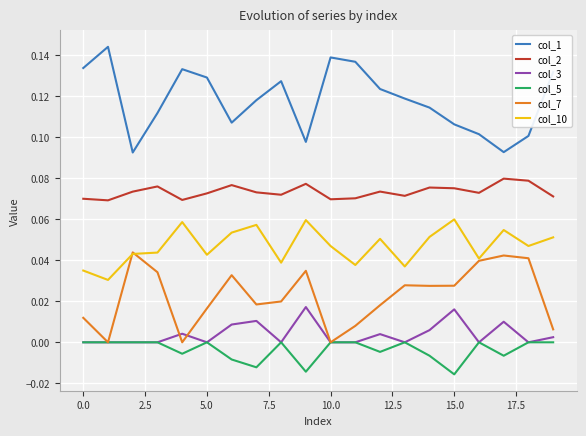

Which series has the largest total across all categories?

col_1